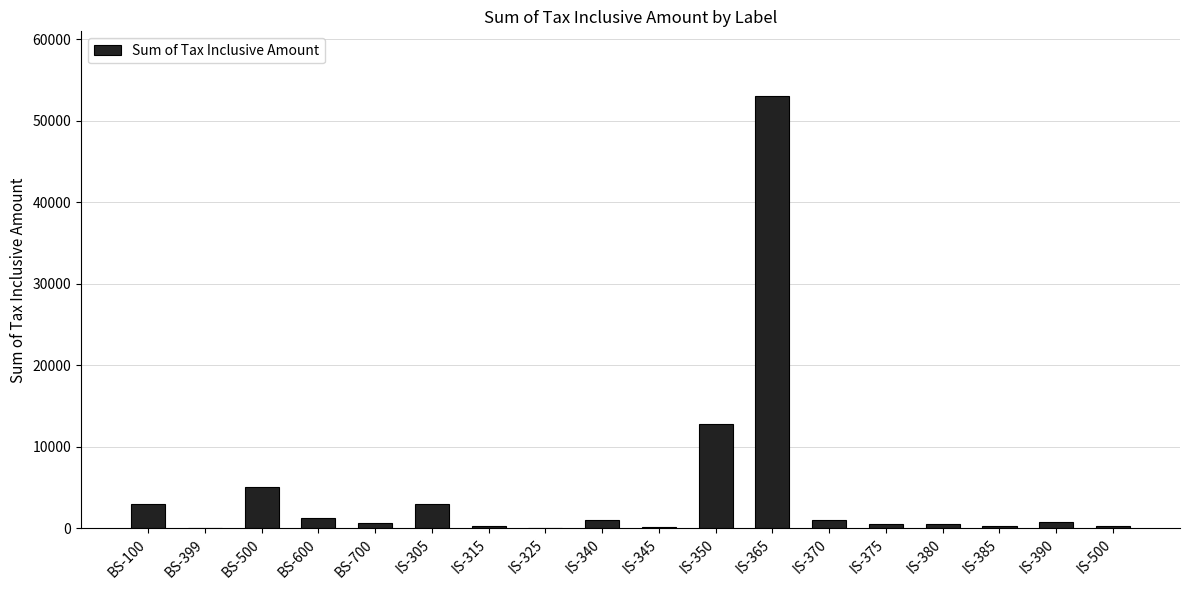

What is the maximum value shown in the chart?

53000